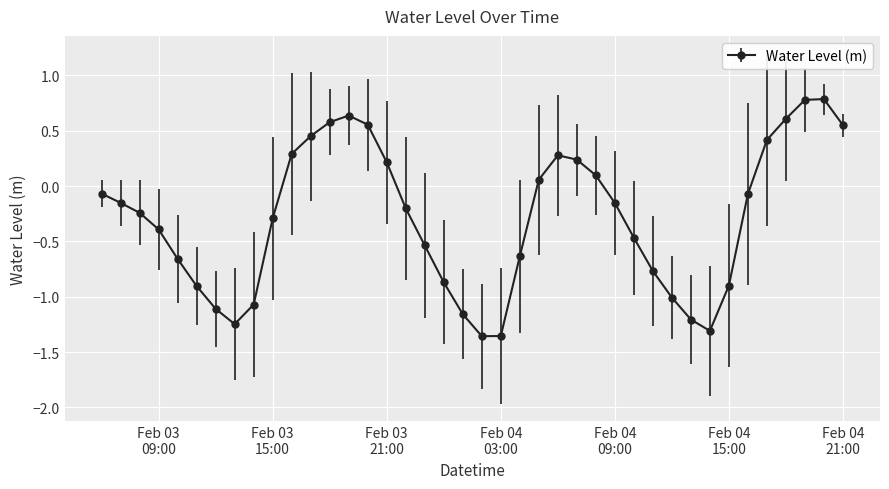

What is the difference between the maximum and minimum values?

2.1